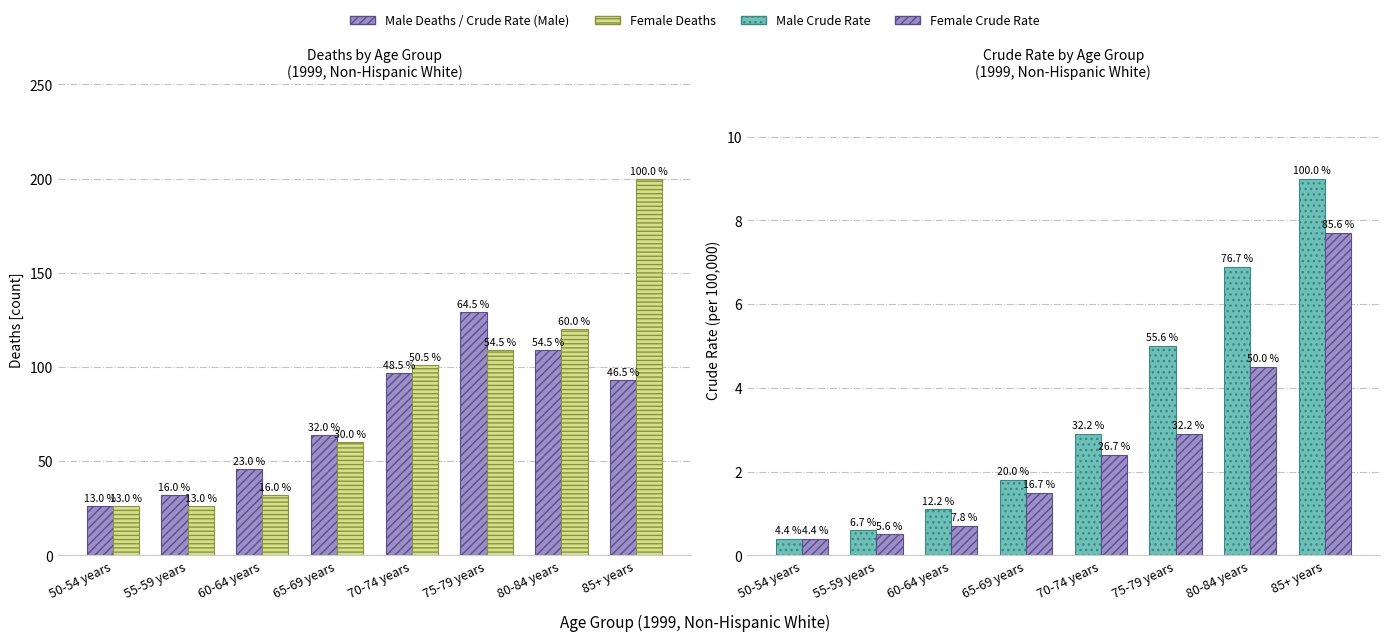

Reading right to left, what are all the values shown in this chart?

Male Deaths: 93.0	109.0	129.0	97.0	64.0	46.0	32.0	26.0
Female Deaths: 200.0	120.0	109.0	101.0	60.0	32.0	26.0	26.0
Male Crude Rate: 9.0	6.9	5.0	2.9	1.8	1.1	0.6	0.4
Female Crude Rate: 7.7	4.5	2.9	2.4	1.5	0.7	0.5	0.4